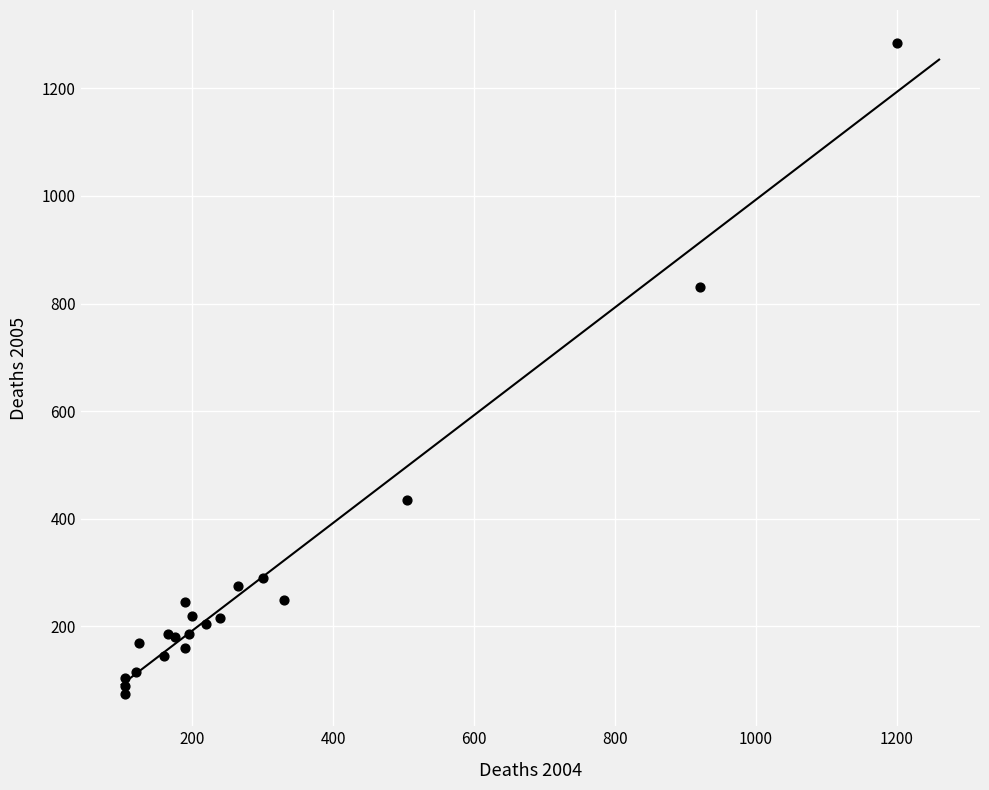

What Y value in the scatter plot is closest to 680?

830